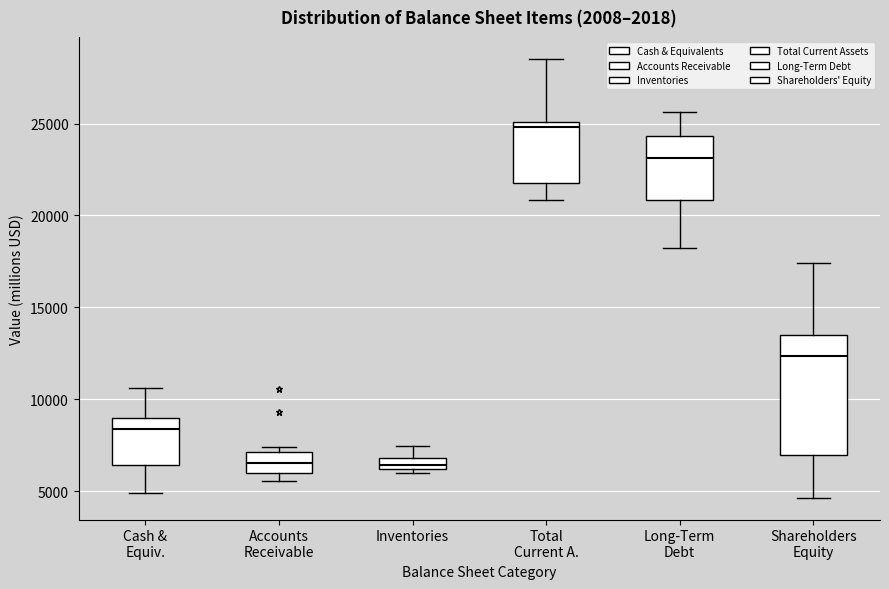

Which box's median line is the highest?

Total Current A.